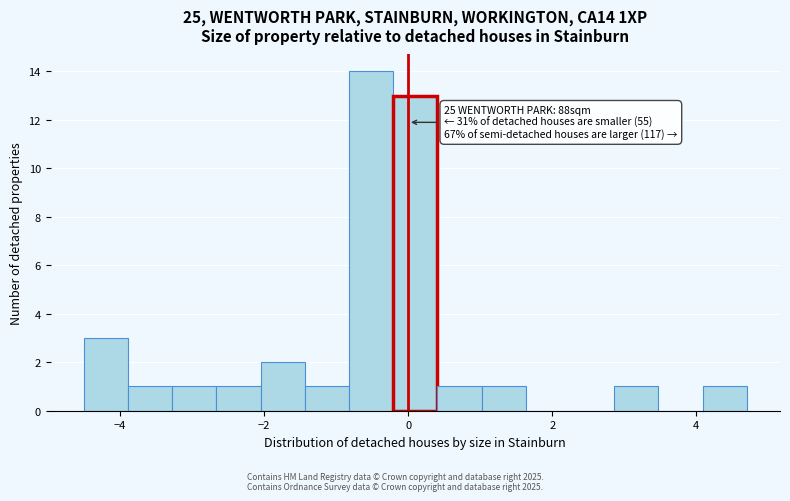

Read against the x-axis, roughly where is the centre of the tallest bar?

-0.6